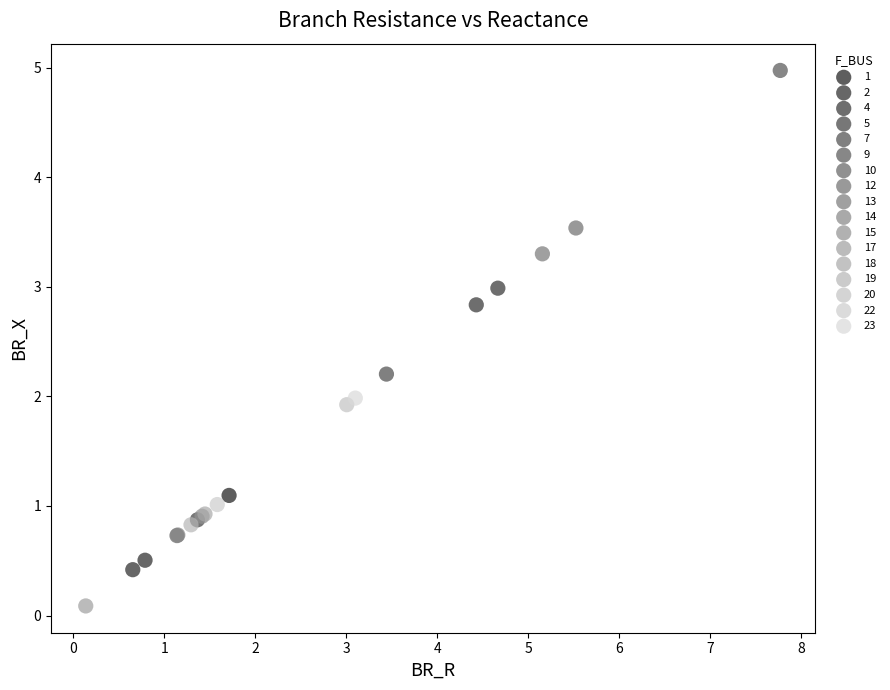

What are all the series names shown in the legend?

1, 2, 4, 5, 7, 9, 10, 12, 13, 14, 15, 17, 18, 19, 20, 22, 23